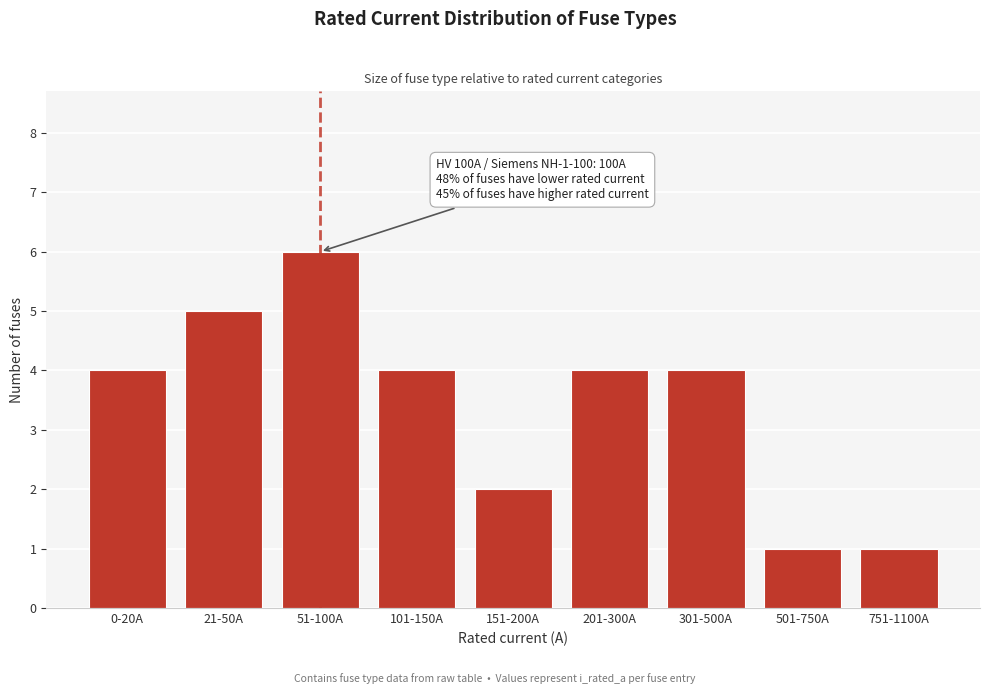

Reading left to right, transcribe all the data shown in this chart.

4	5	6	4	2	4	4	1	1